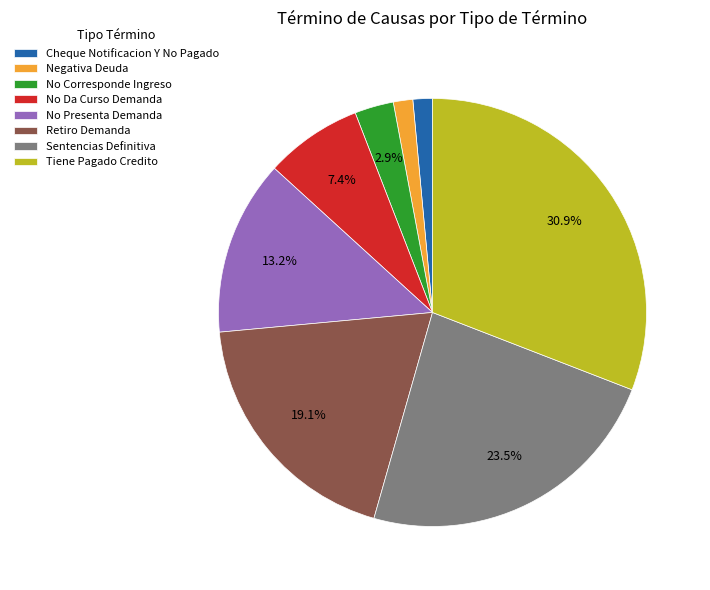

Is there any slice that represents more than half of the pie?

No